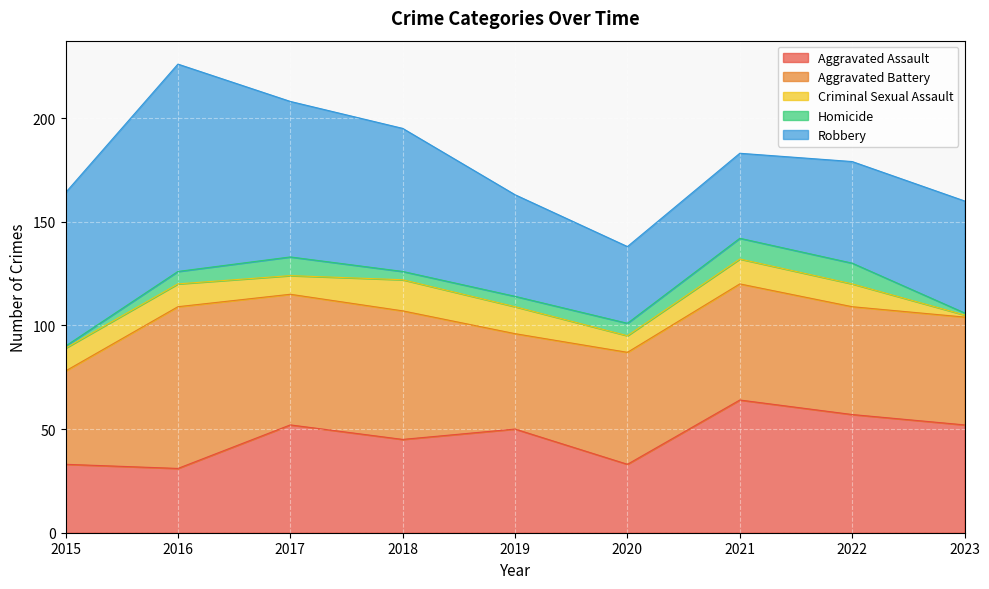

What is the minimum value for Robbery?

37